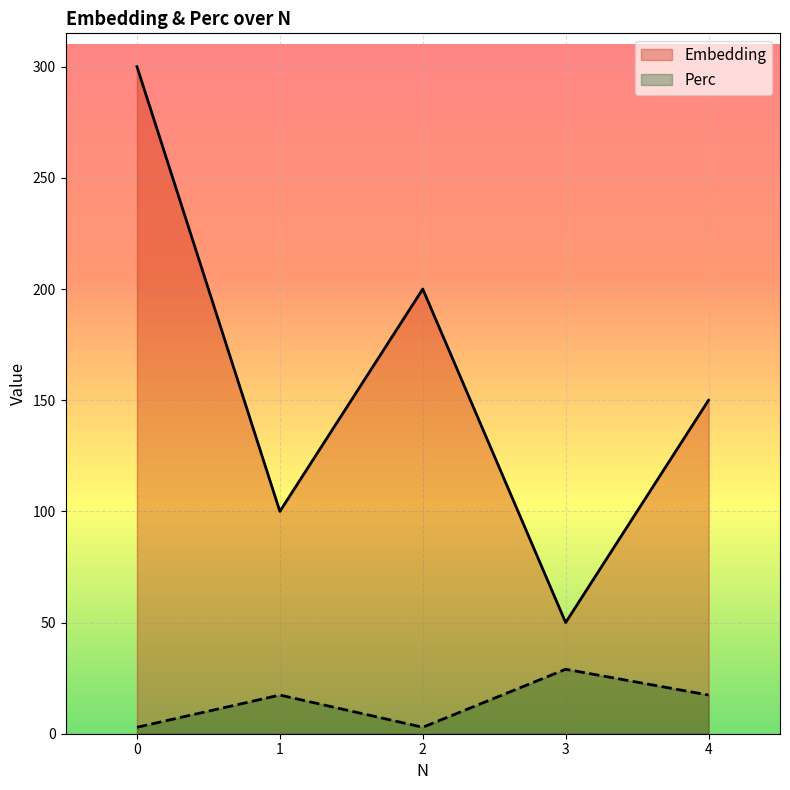

How many data points does each series have?

5